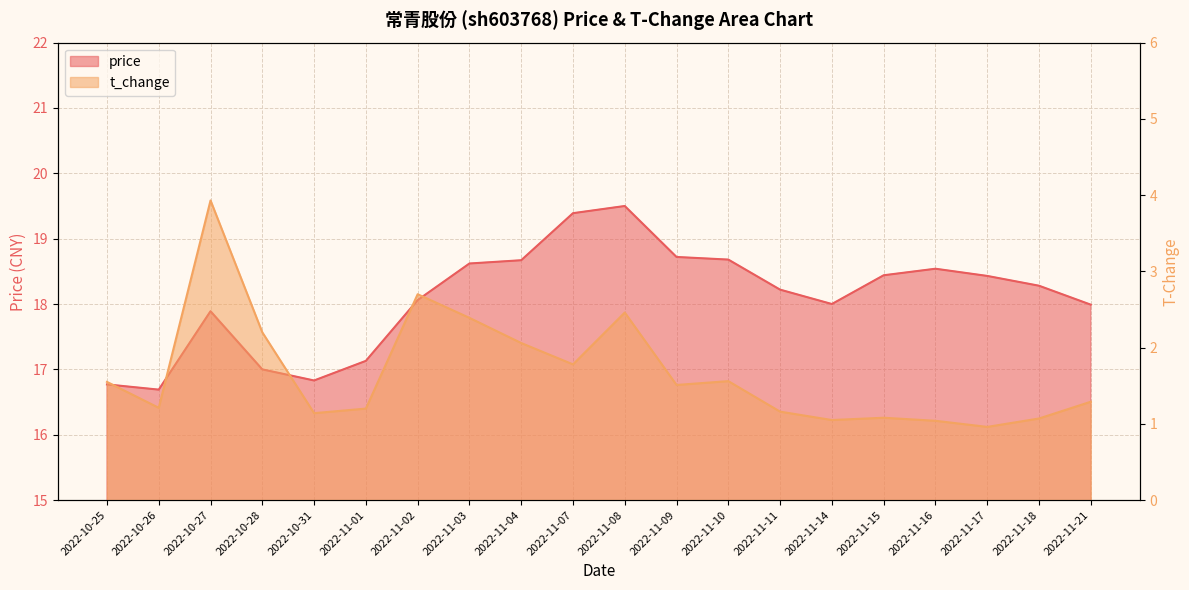

What is the label of the 15th point from the left?

2022-11-14